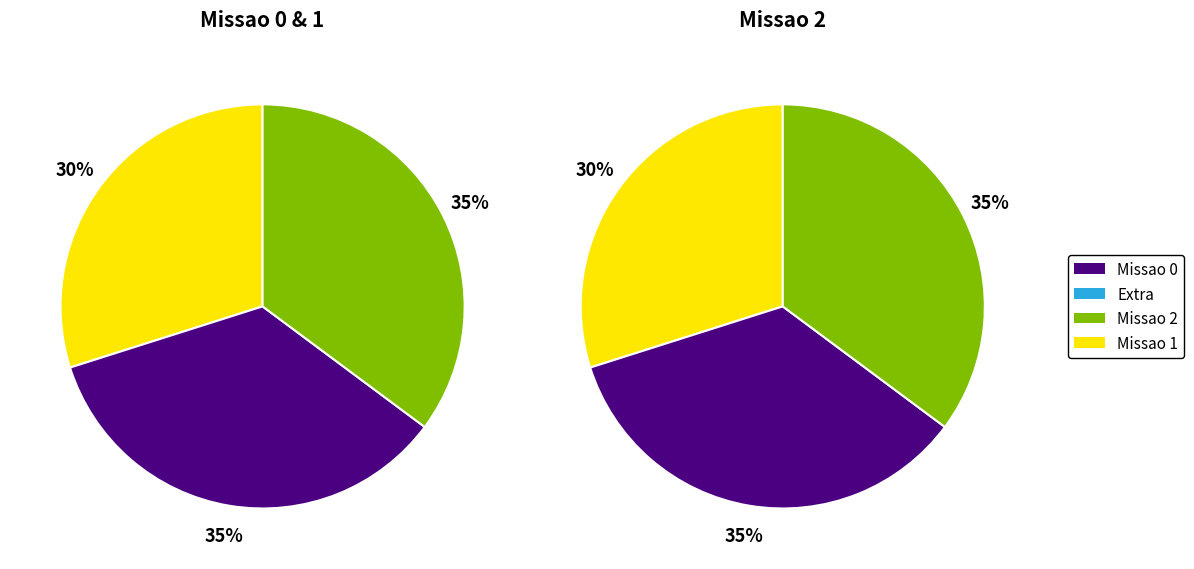

Is Missao 0 the majority of the pie?

No